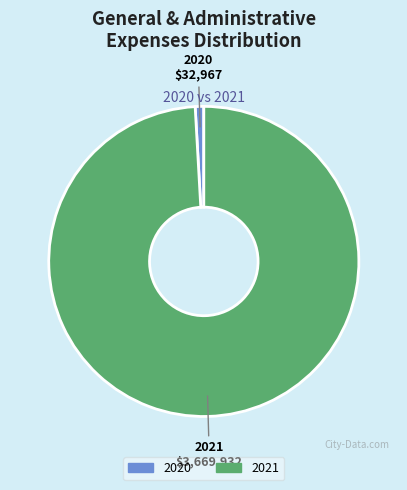

Between 2020 and 2021, which is larger?

2021